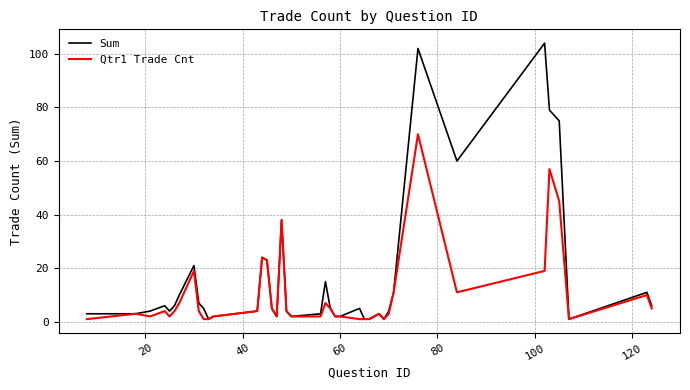

Which series has the largest total across all categories?

Sum